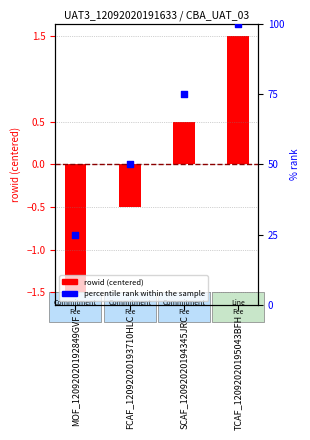

What are all the series names shown in the legend?

rowid (centered), percentile rank within the sample